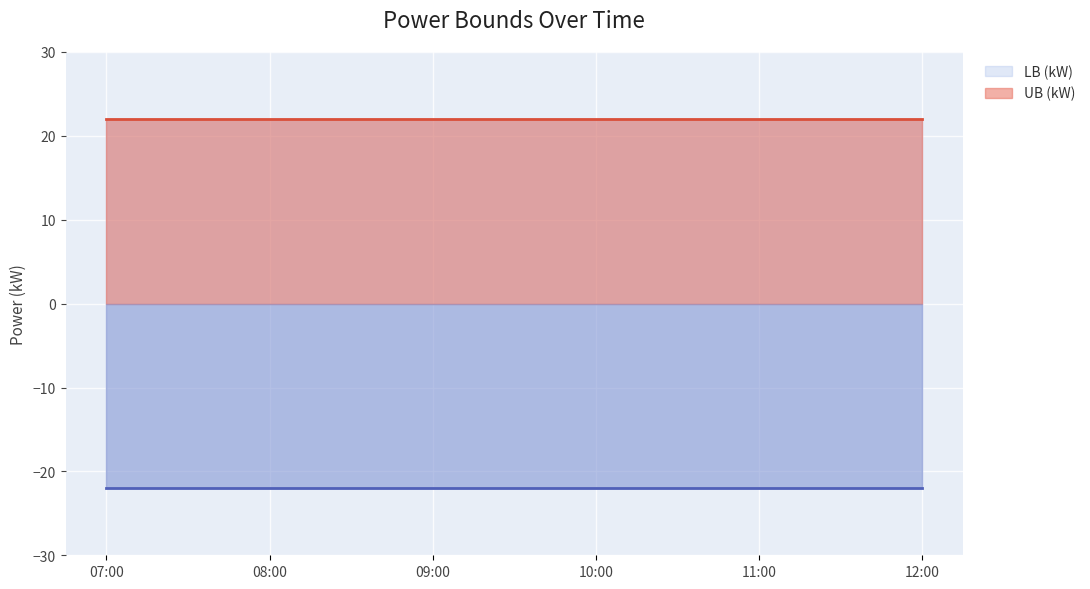

Between 2022-01-08 06:59:59.965000 and 2022-01-08 09:59:59.950000, which series saw the biggest shift?

UB (kW)